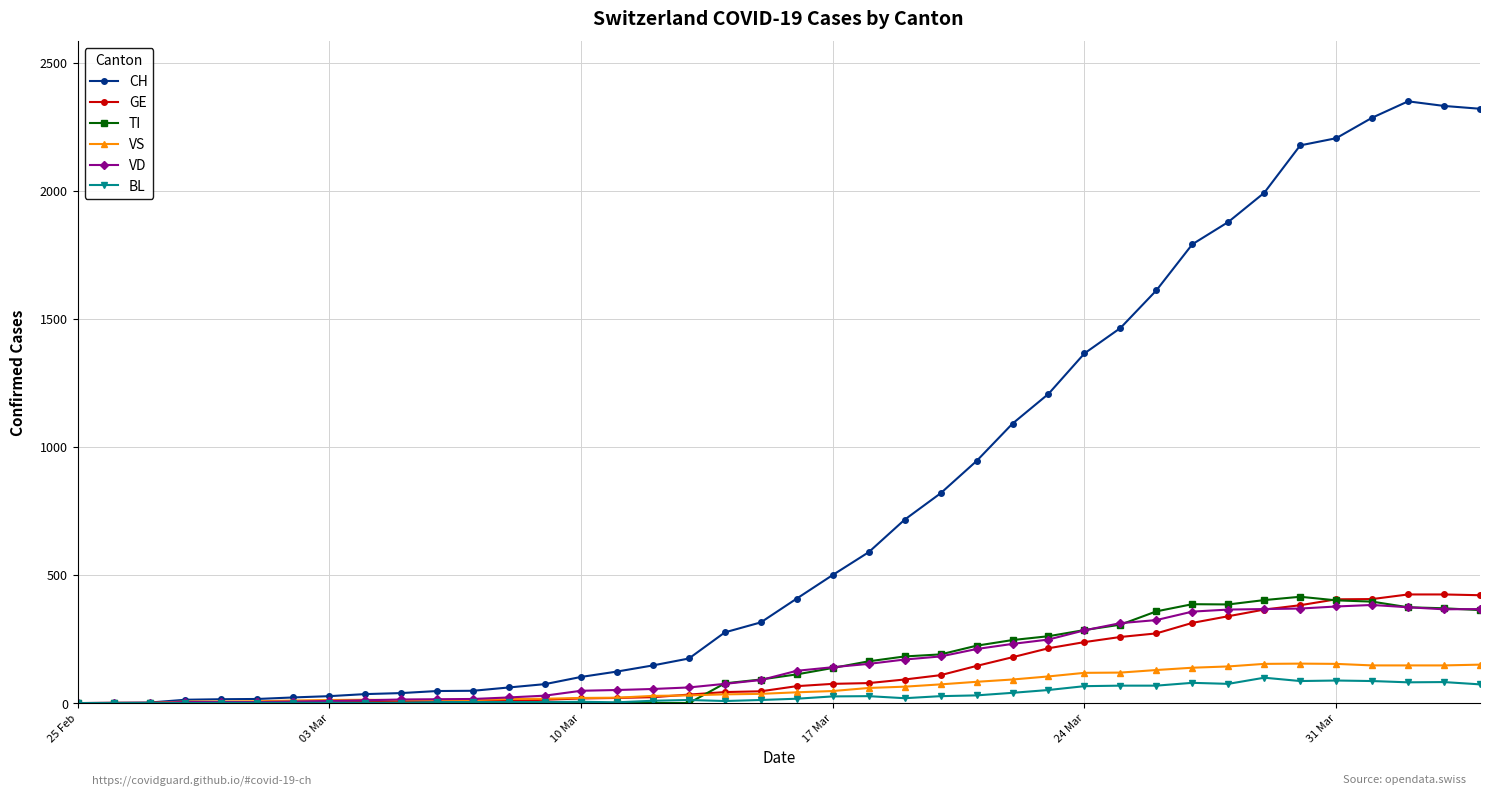

Is this an area chart (filled region under the line)?

No